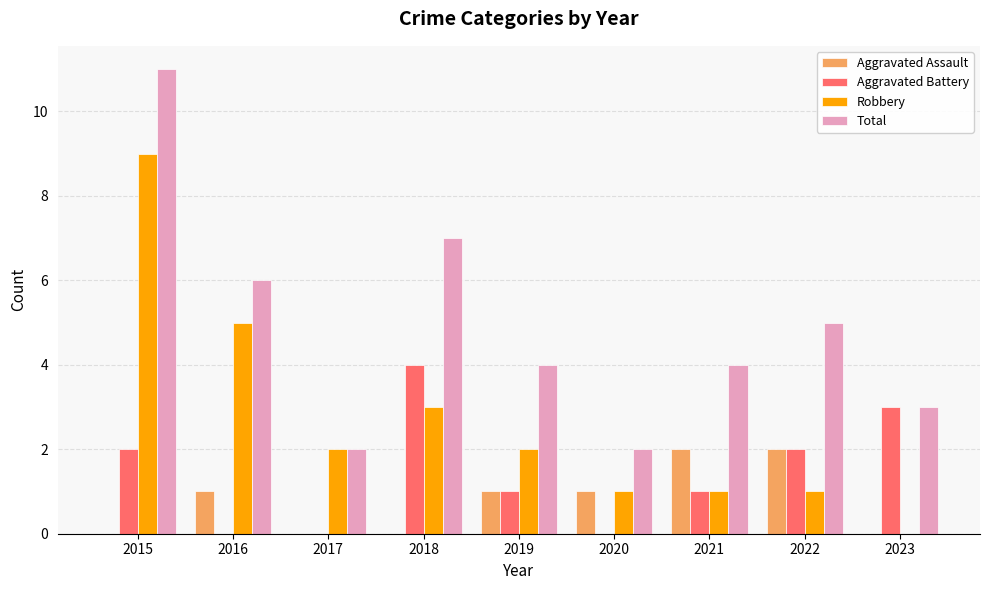

Count the number of data series in this chart.

4